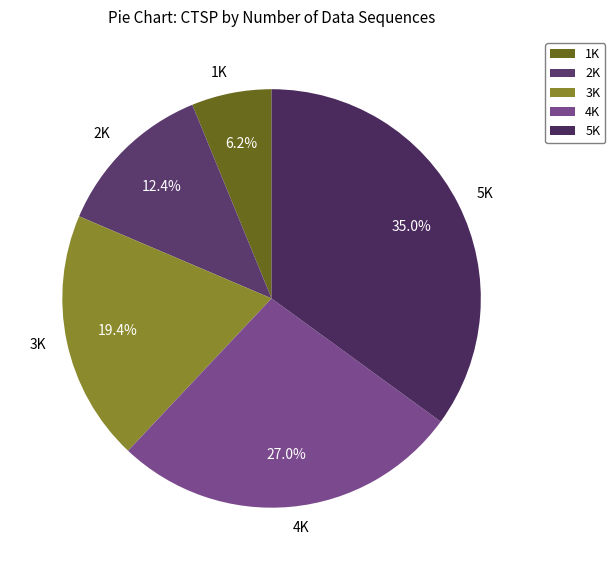

Which has a higher value, 2K or 3K?

3K